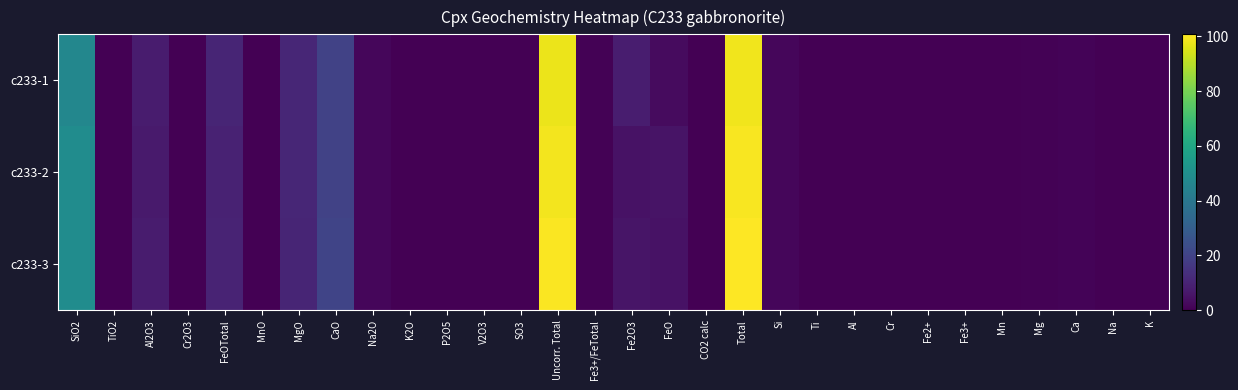

Which series has the largest total across all categories?

c233-3